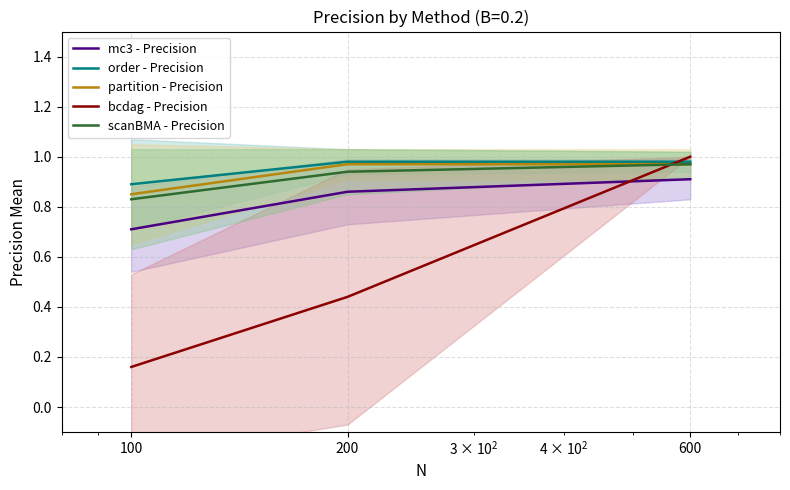

At which category is the sum across all series the highest?

600